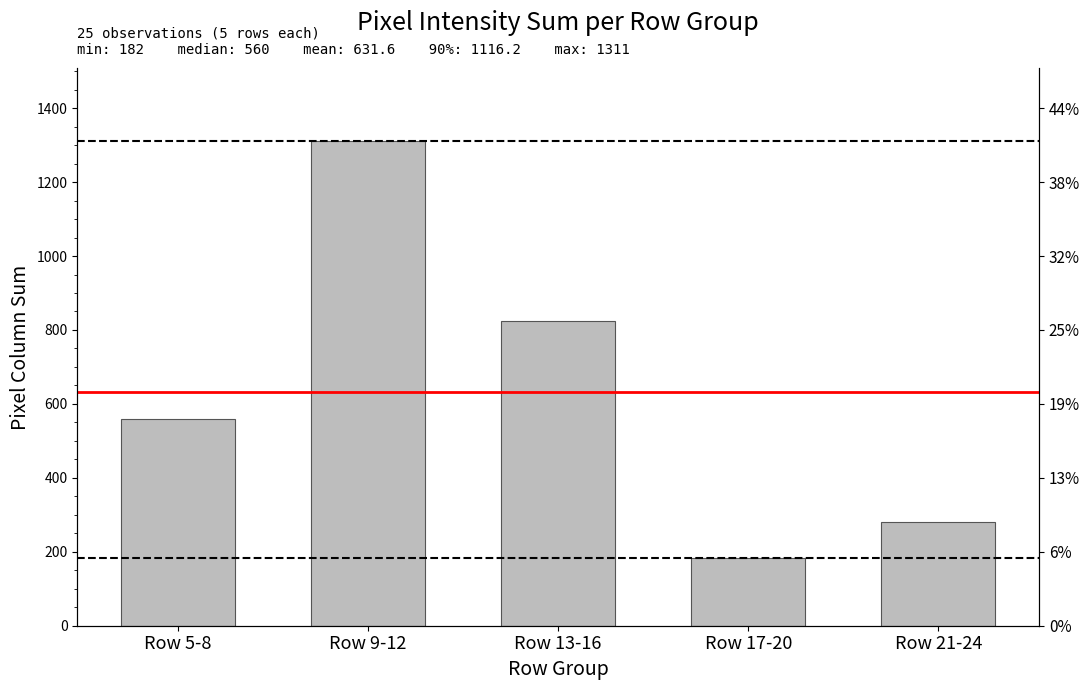

The value at Row 21-24 is 281. True or false?

True